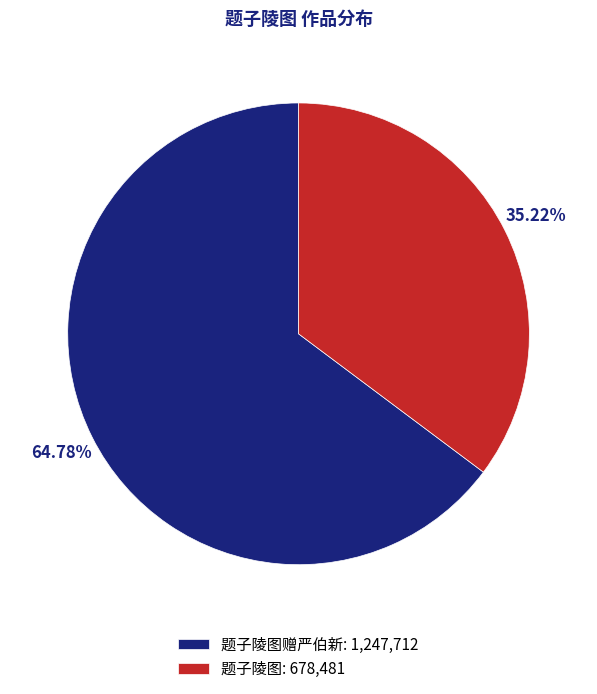

To the nearest percent, what is the difference between the largest and smallest slice percentages?

30%